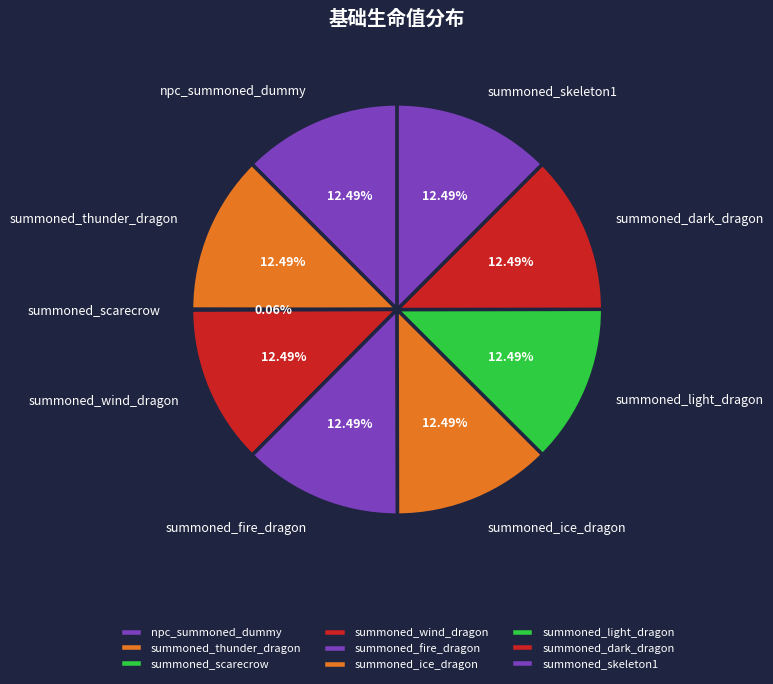

Does summoned_fire_dragon account for over 50% of the chart?

No